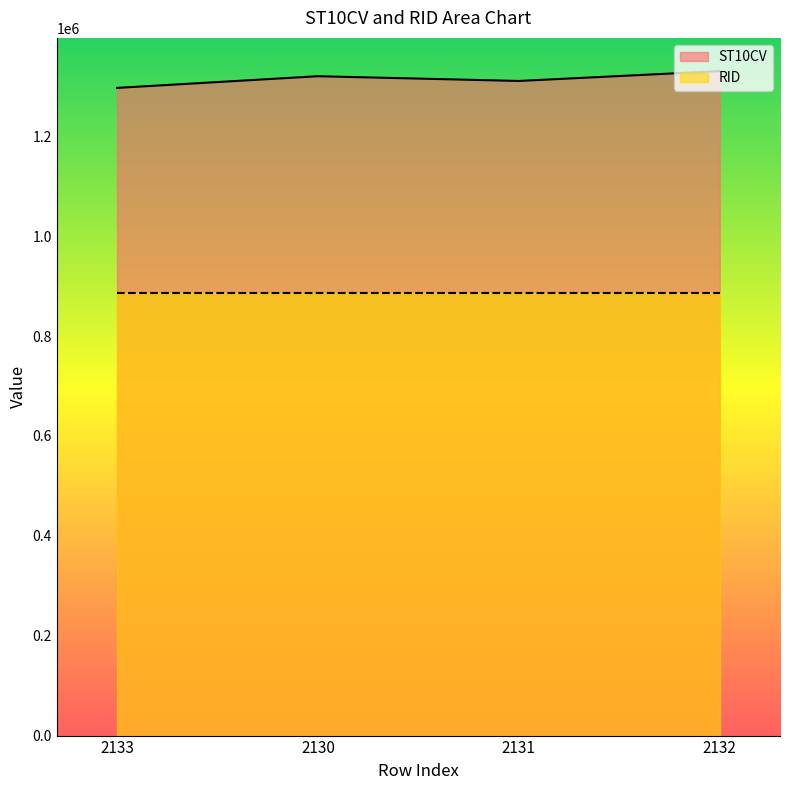

Rank the categories by value from lowest to highest.

2133, 2131, 2130, 2132